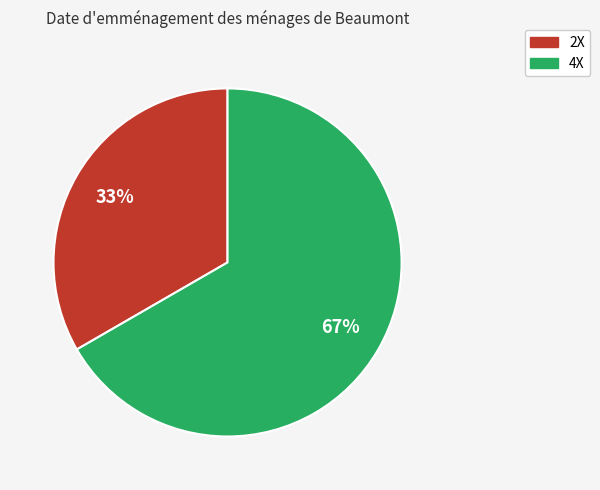

Combined, do 4X and 2X account for over 50%?

Yes